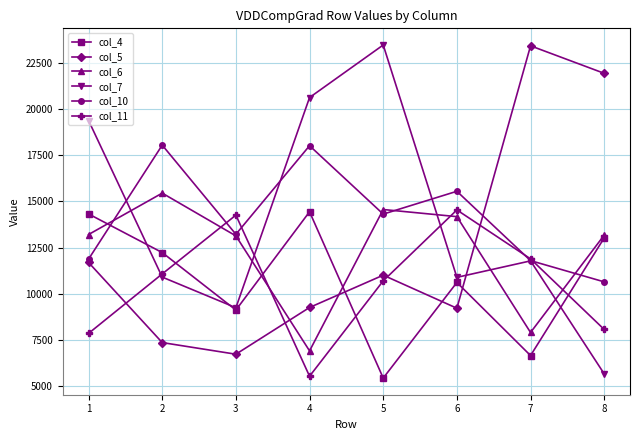

Is it true that col_6 equals 13172 at 8?

True